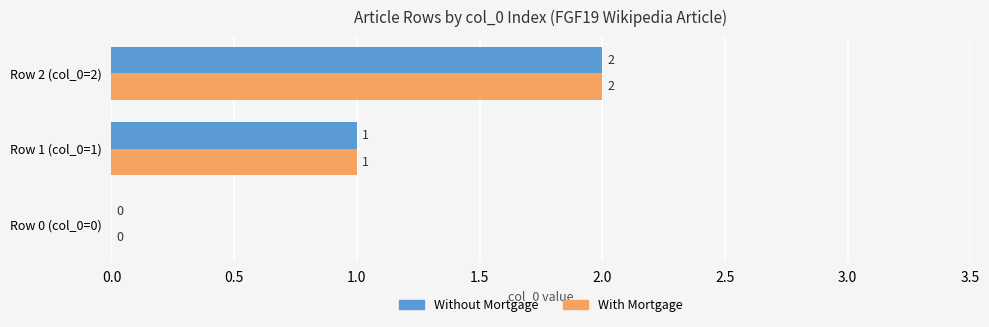

How many With Mortgage values are between 0 and 2?

3